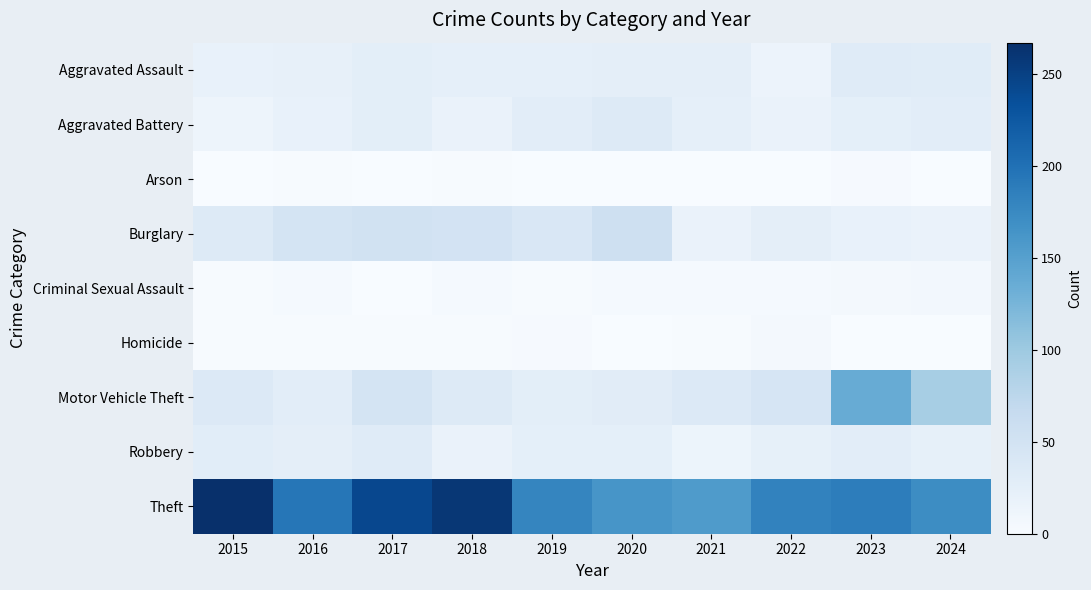

Which series has the largest total across all categories?

Theft